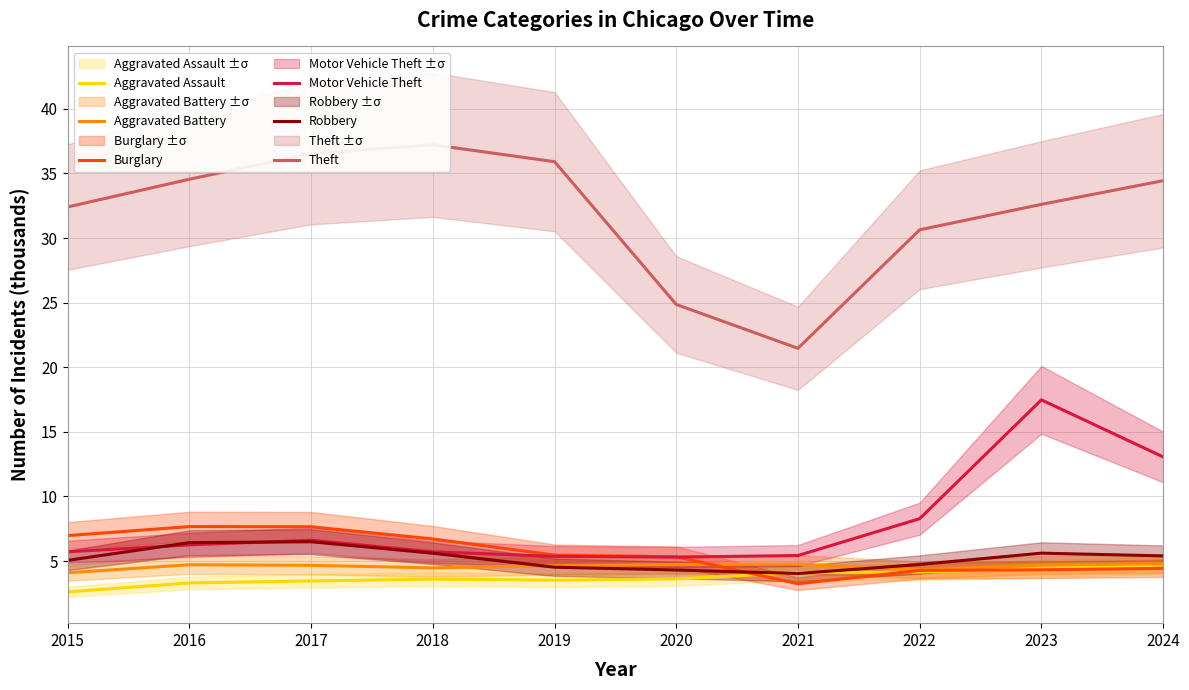

Is the value of Aggravated Battery at 2017 greater than the value of Motor Vehicle Theft at 2024?

No